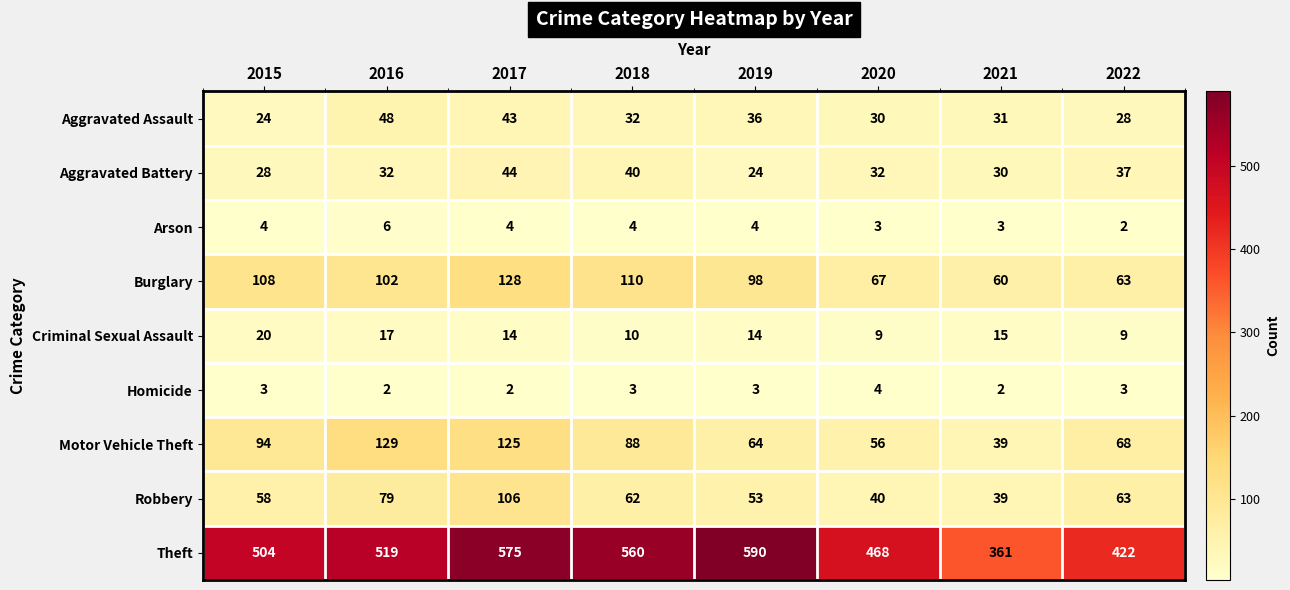

What is the difference between the second highest and second lowest values in the Aggravated Battery series?

12